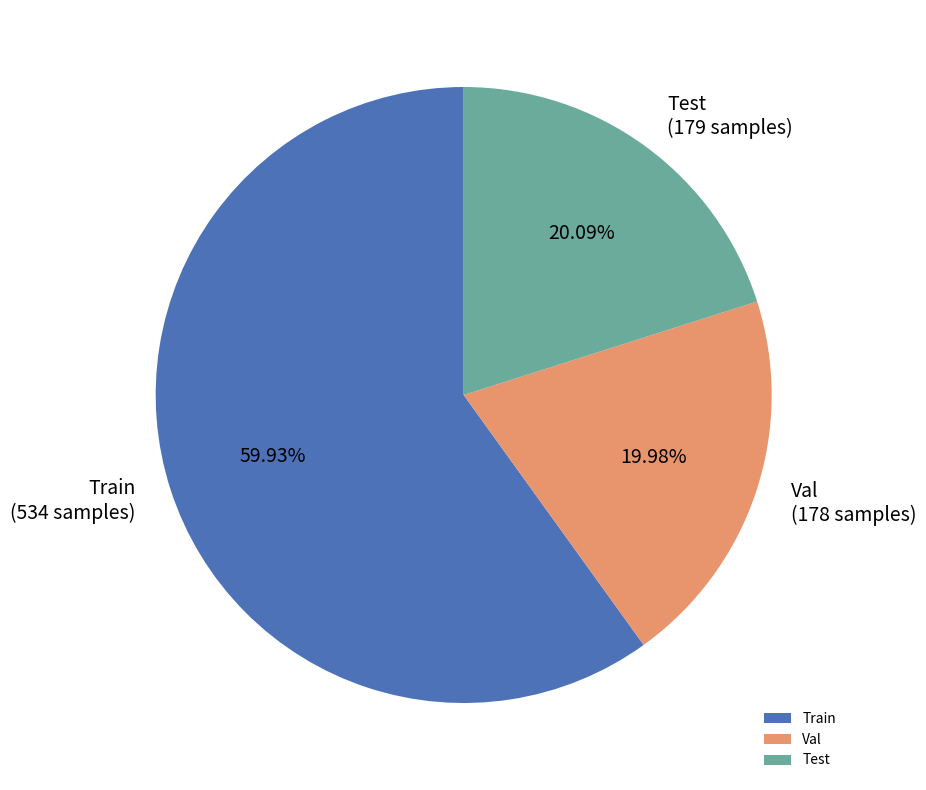

What is the ratio of the value at Train to the value at Val?

3.0